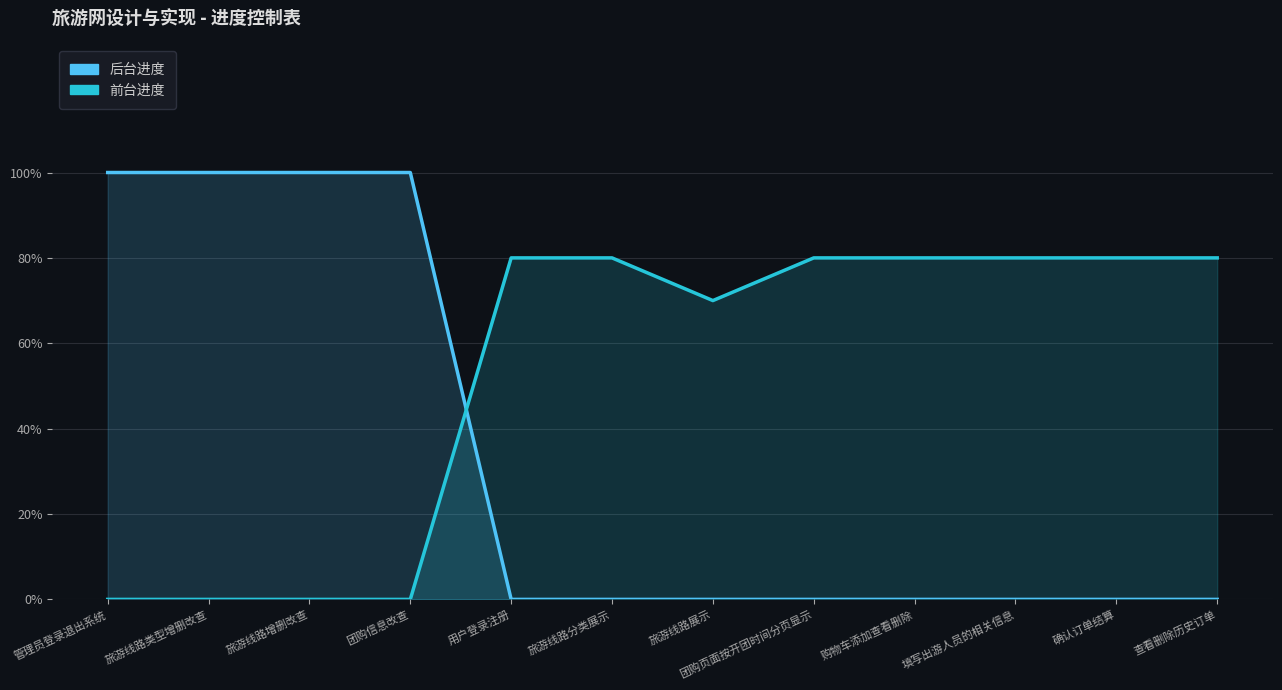

Reading right to left, what are all the values shown in this chart?

后台进度: 0.0	0.0	0.0	0.0	0.0	0.0	0.0	0.0	1.0	1.0	1.0	1.0
前台进度: 0.8	0.8	0.8	0.8	0.8	0.7	0.8	0.8	0.0	0.0	0.0	0.0